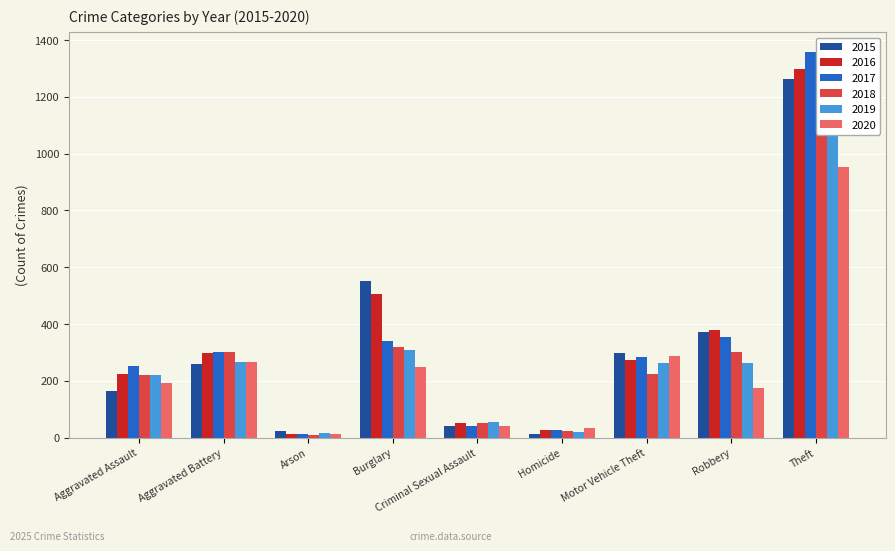

Reading left to right, list all the values displayed in this chart.

2015: Aggravated Assault=164	Aggravated Battery=259	Arson=22	Burglary=552	Criminal Sexual Assault=43	Homicide=13	Motor Vehicle Theft=299	Robbery=372	Theft=1263
2016: Aggravated Assault=225	Aggravated Battery=298	Arson=14	Burglary=505	Criminal Sexual Assault=51	Homicide=28	Motor Vehicle Theft=272	Robbery=381	Theft=1297
2017: Aggravated Assault=251	Aggravated Battery=303	Arson=12	Burglary=339	Criminal Sexual Assault=41	Homicide=27	Motor Vehicle Theft=285	Robbery=356	Theft=1359
2018: Aggravated Assault=220	Aggravated Battery=302	Arson=8	Burglary=319	Criminal Sexual Assault=51	Homicide=23	Motor Vehicle Theft=225	Robbery=302	Theft=1337
2019: Aggravated Assault=220	Aggravated Battery=267	Arson=16	Burglary=308	Criminal Sexual Assault=55	Homicide=21	Motor Vehicle Theft=262	Robbery=263	Theft=1288
2020: Aggravated Assault=192	Aggravated Battery=268	Arson=12	Burglary=250	Criminal Sexual Assault=40	Homicide=34	Motor Vehicle Theft=287	Robbery=174	Theft=954